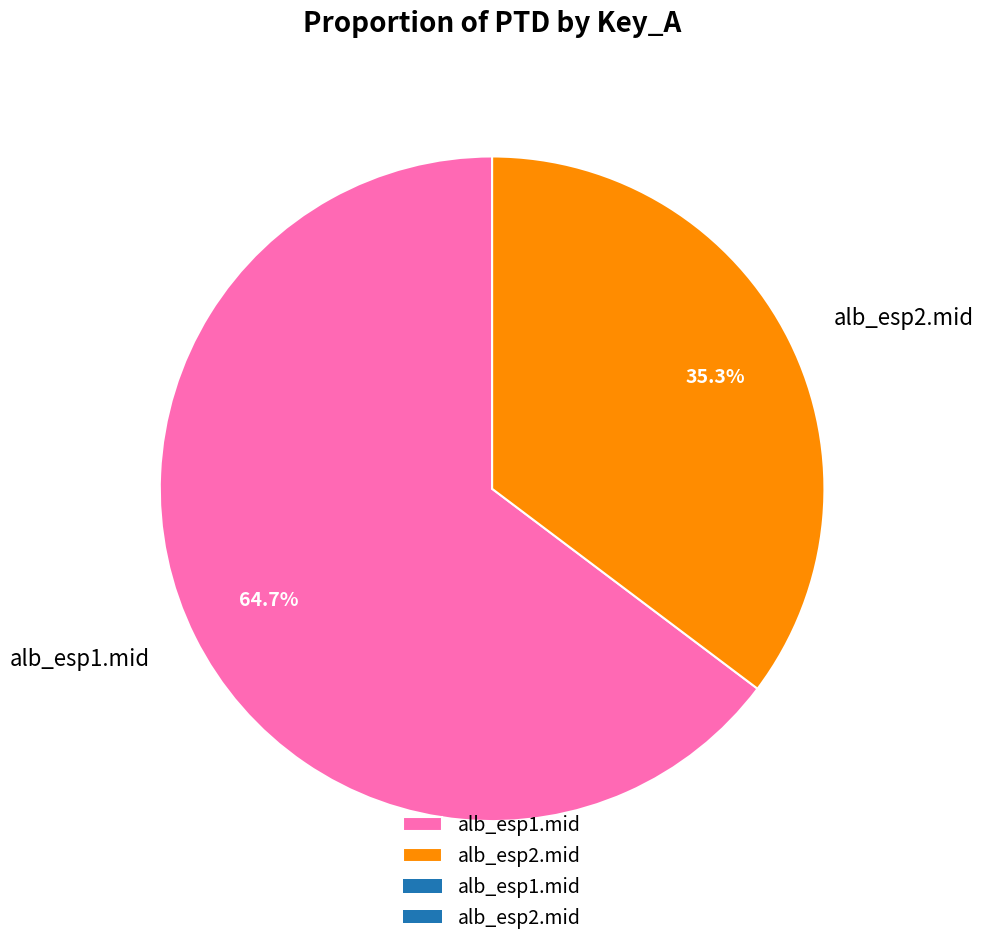

Is there a majority slice in this chart?

Yes